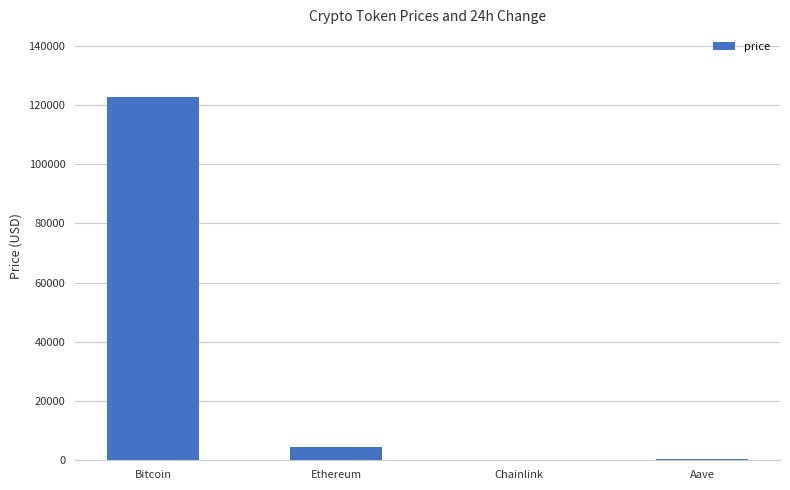

Is it true that the value at Chainlink is 22.1?

True